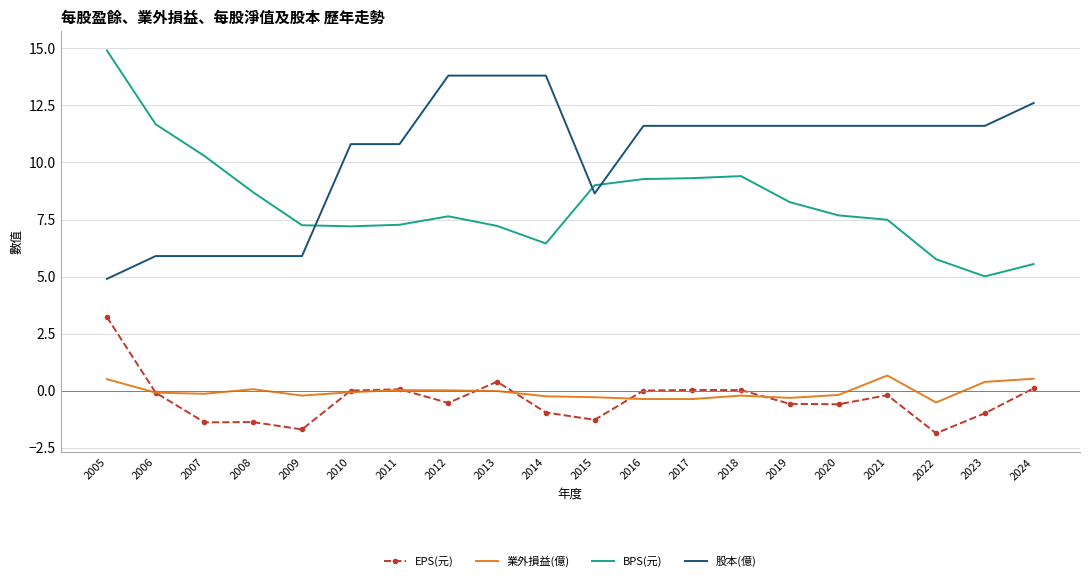

The value of 股本(億) at 2014 is 13.8. True or false?

True